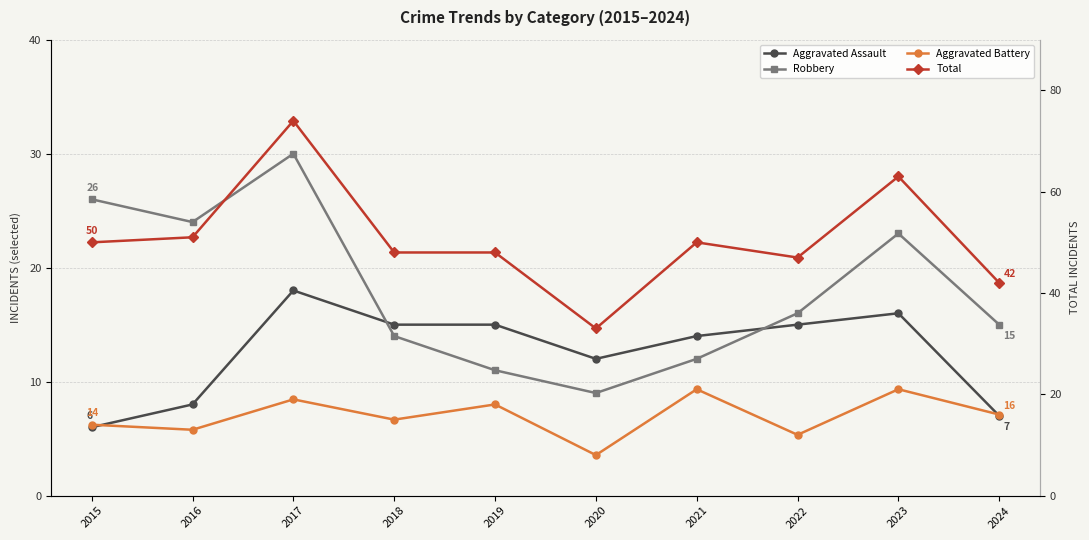

What are all the series names shown in the legend?

Aggravated Assault, Robbery, Aggravated Battery, Total